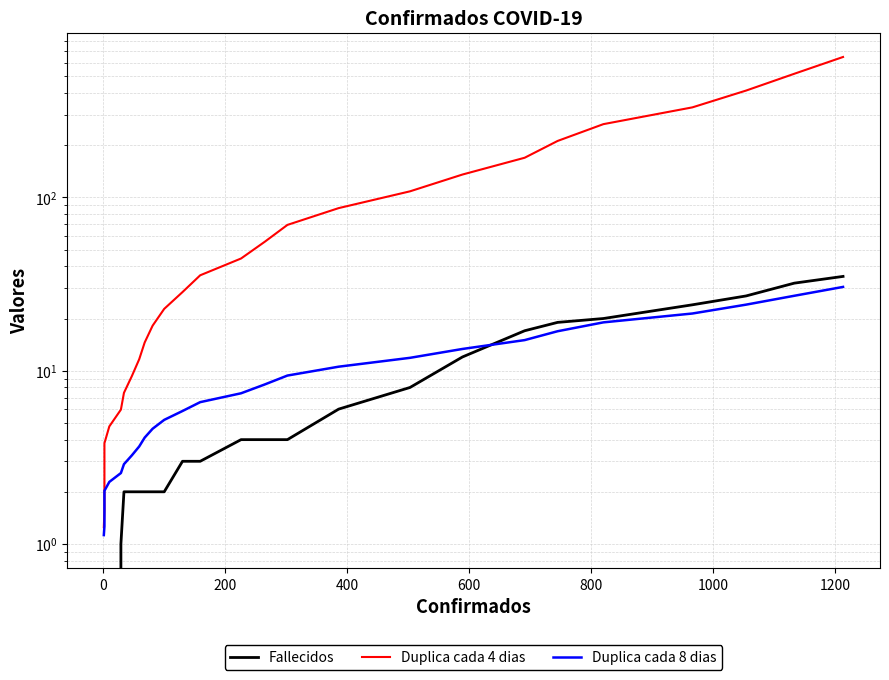

How many data points in Duplica cada 8 dias are above 5?

16